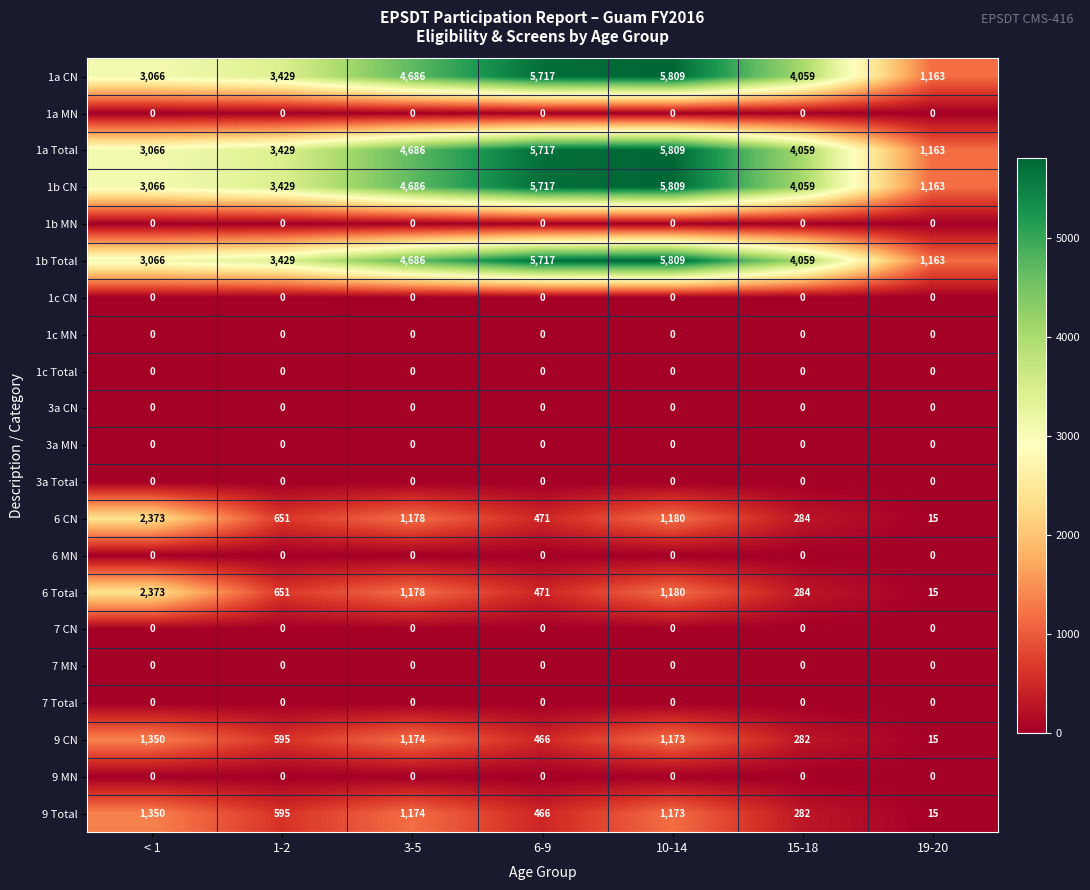

What is the minimum value for 1b Total?

1163